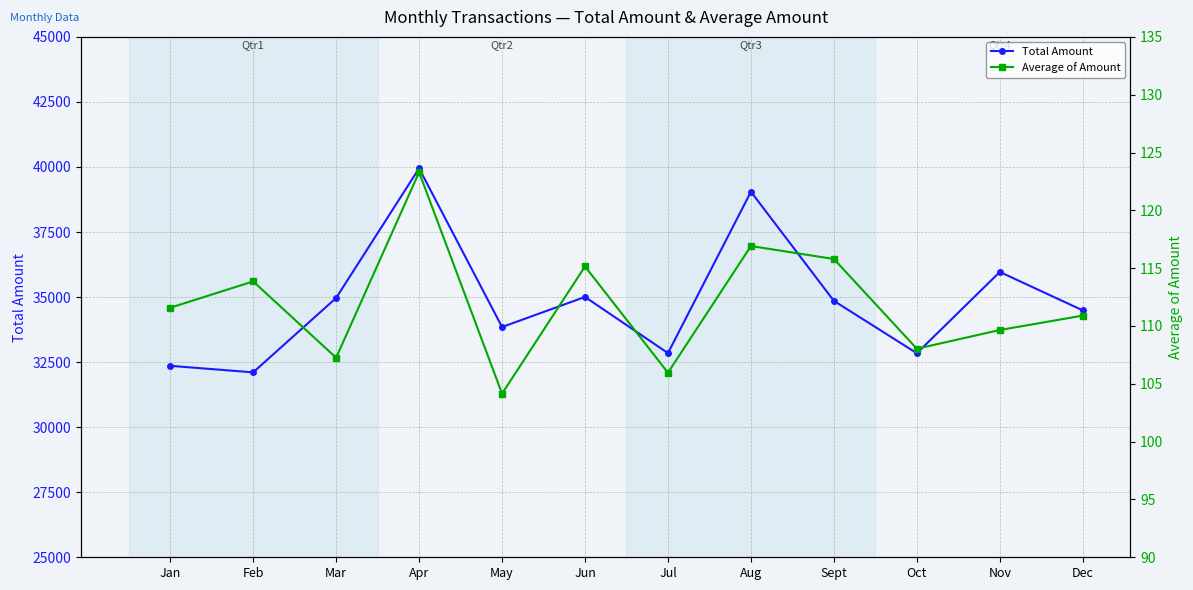

True or false: Average of Amount and Total Amount intersect in this chart.

False